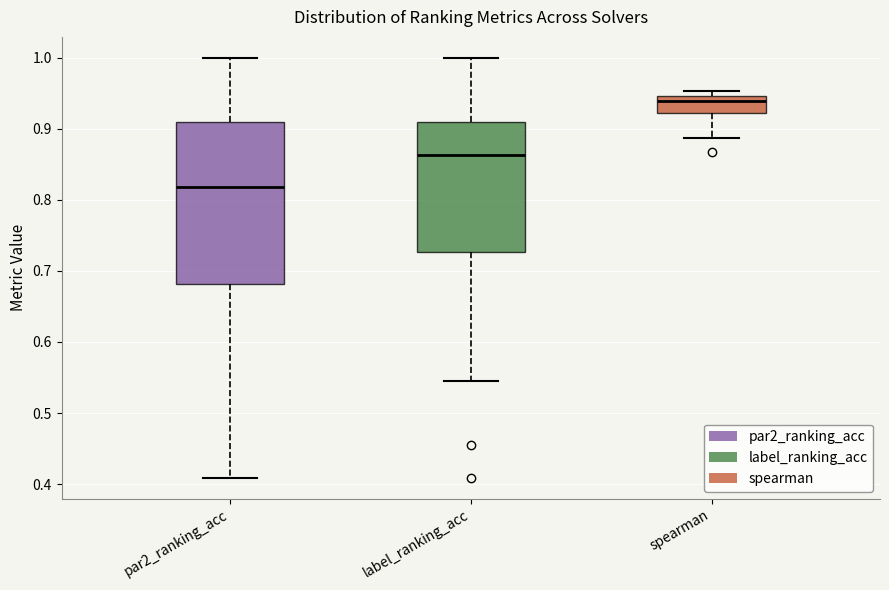

Which box's median line is the lowest?

par2_ranking_acc